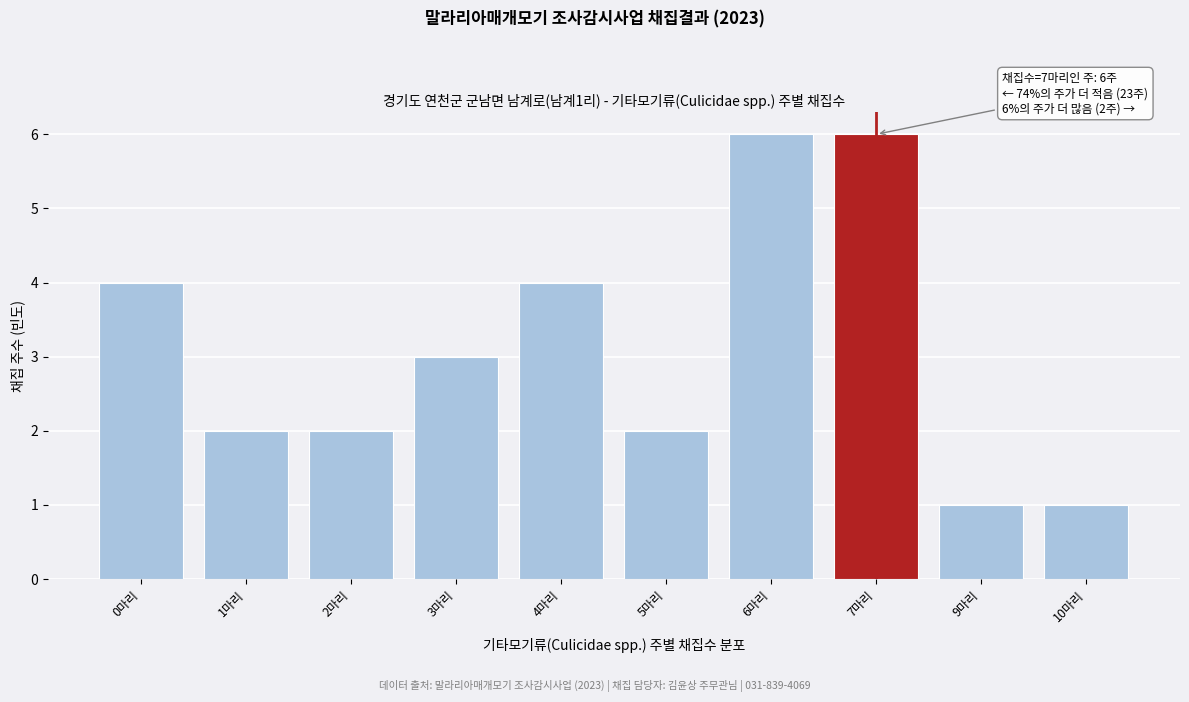

Reading right to left, extract all data points from this chart.

10마리=1	9마리=1	7마리=6	6마리=6	5마리=2	4마리=4	3마리=3	2마리=2	1마리=2	0마리=4